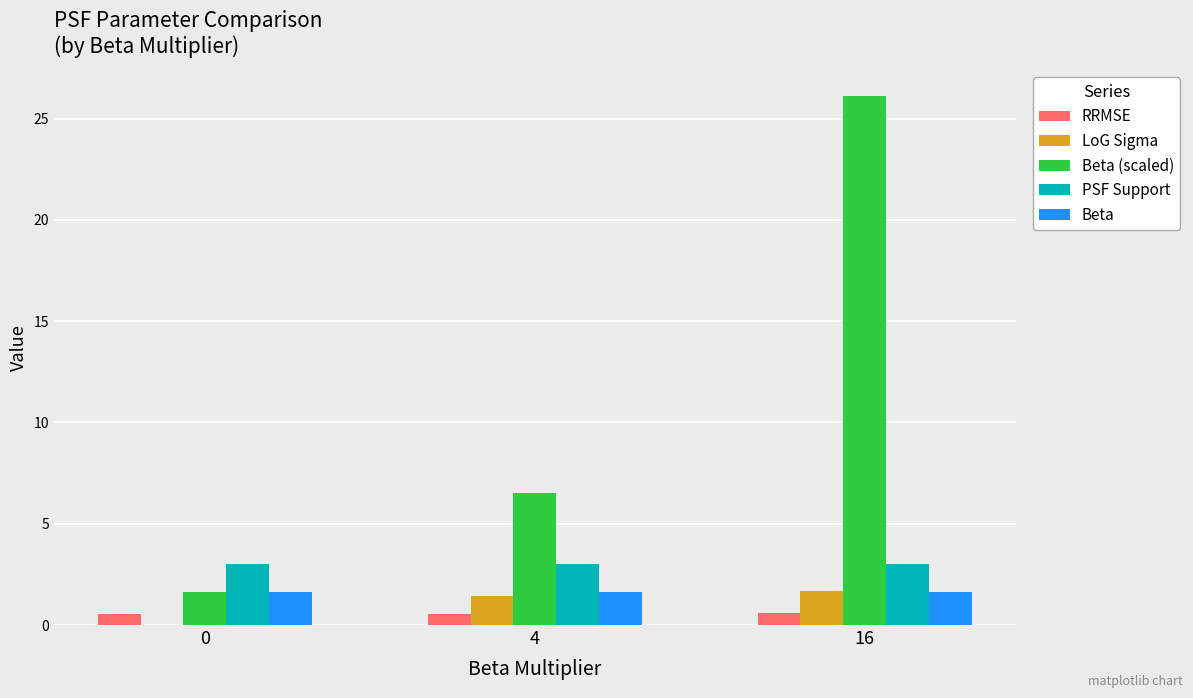

Which label corresponds to the largest value in the chart?

16